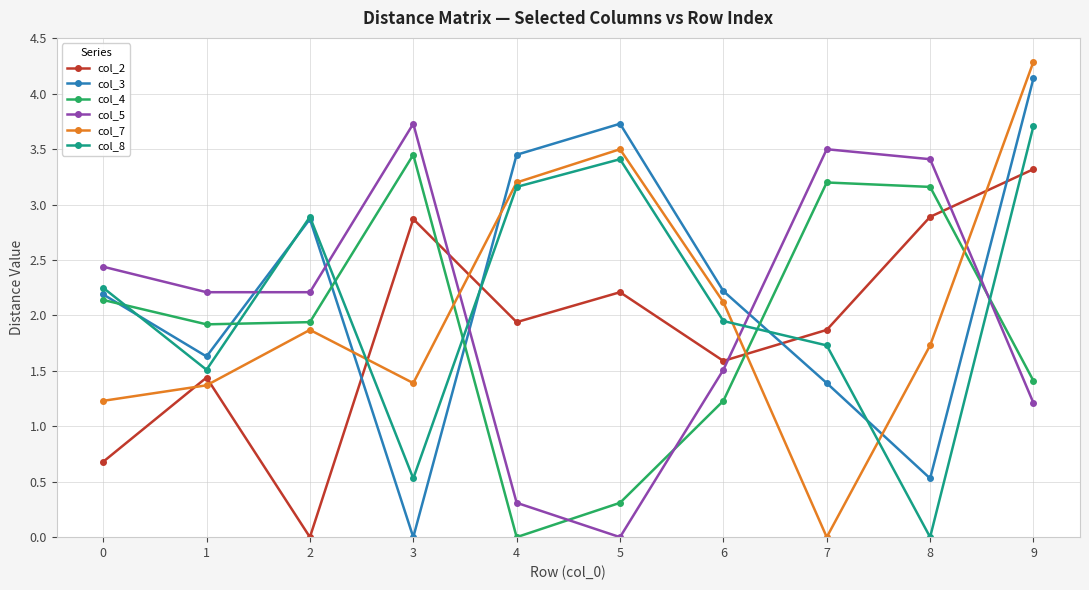

What is the value of the col_4 point at the 8th from the left?

3.2